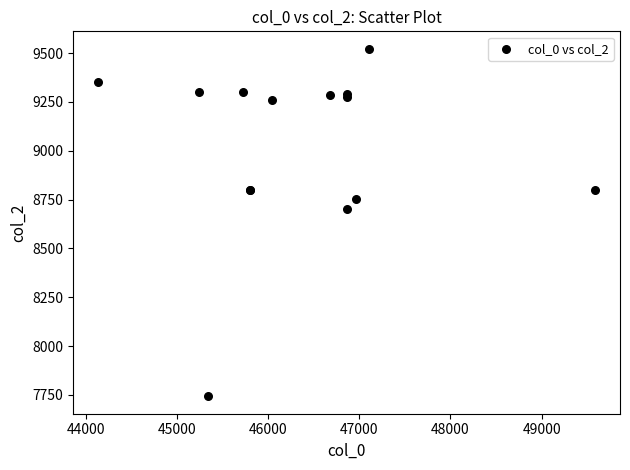

What Y value in the scatter plot is closest to 8632?

8700.0